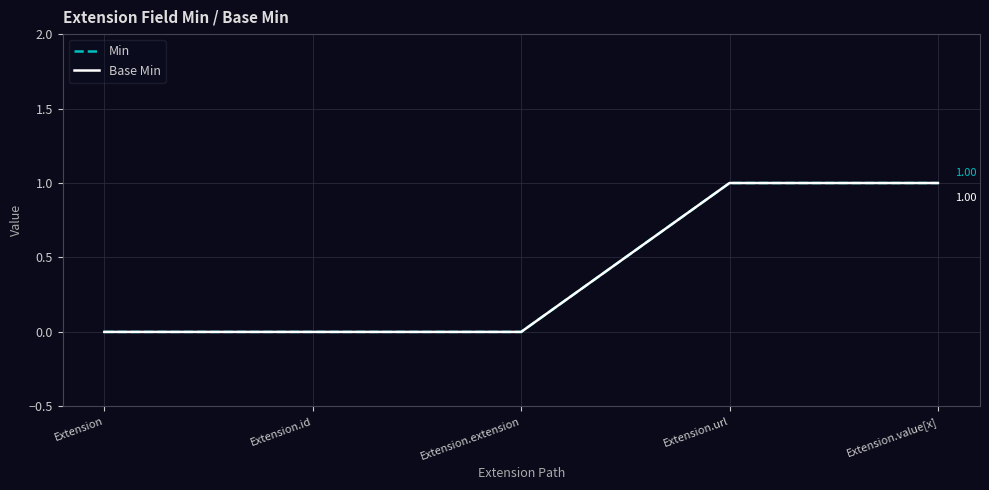

Does the chart have visible grid lines?

Yes